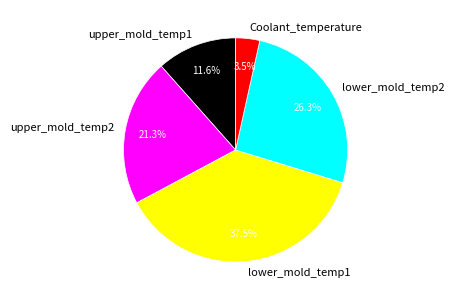

Count the number of slices in the pie.

5